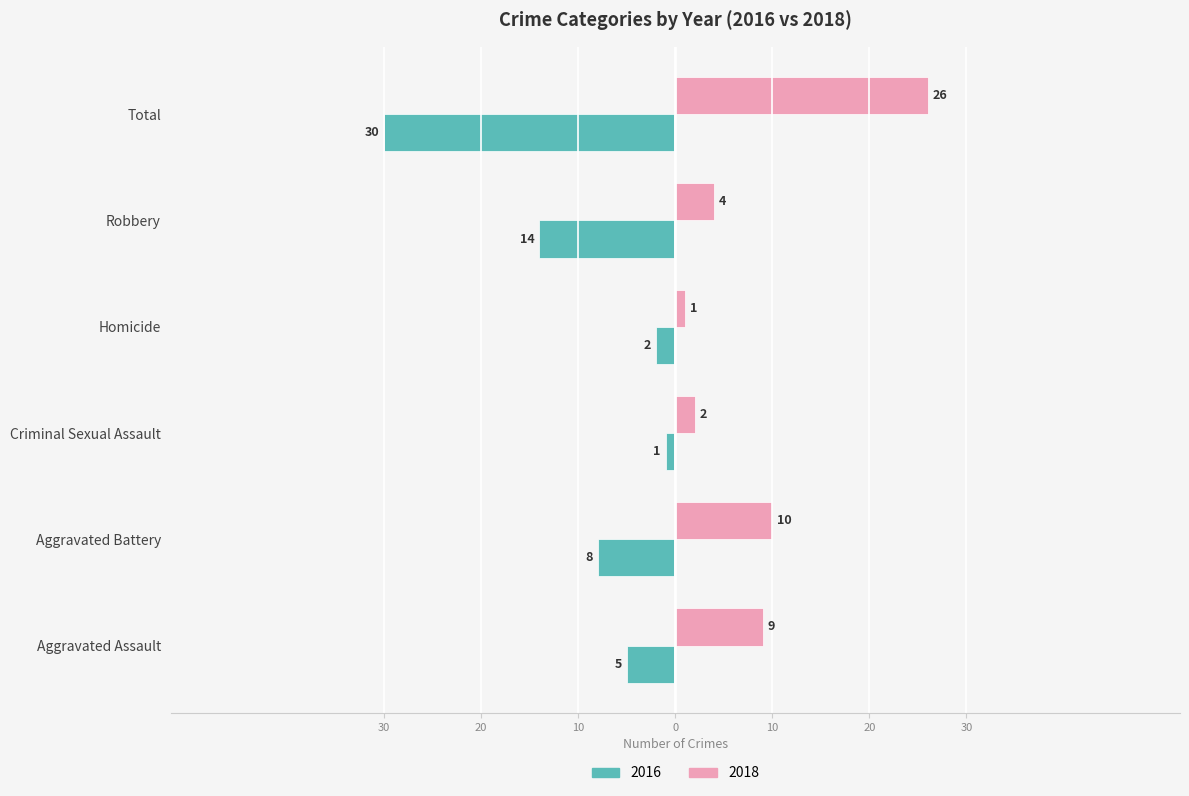

What are all the series names shown in the legend?

2016, 2018